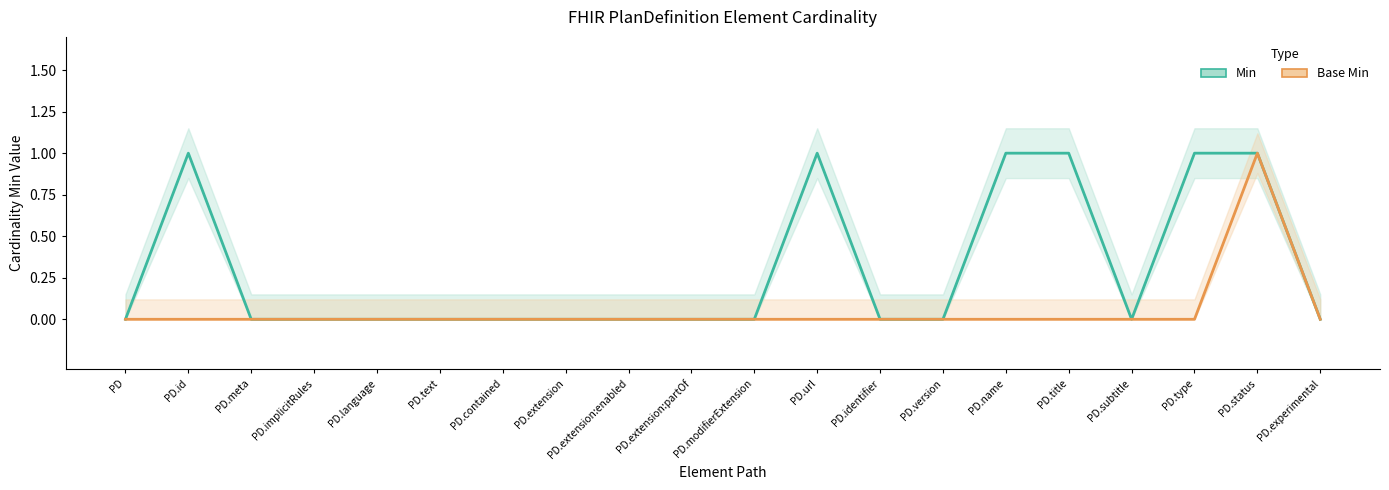

The Base Min series shows 0 at PD.modifierExtension. True or false?

True